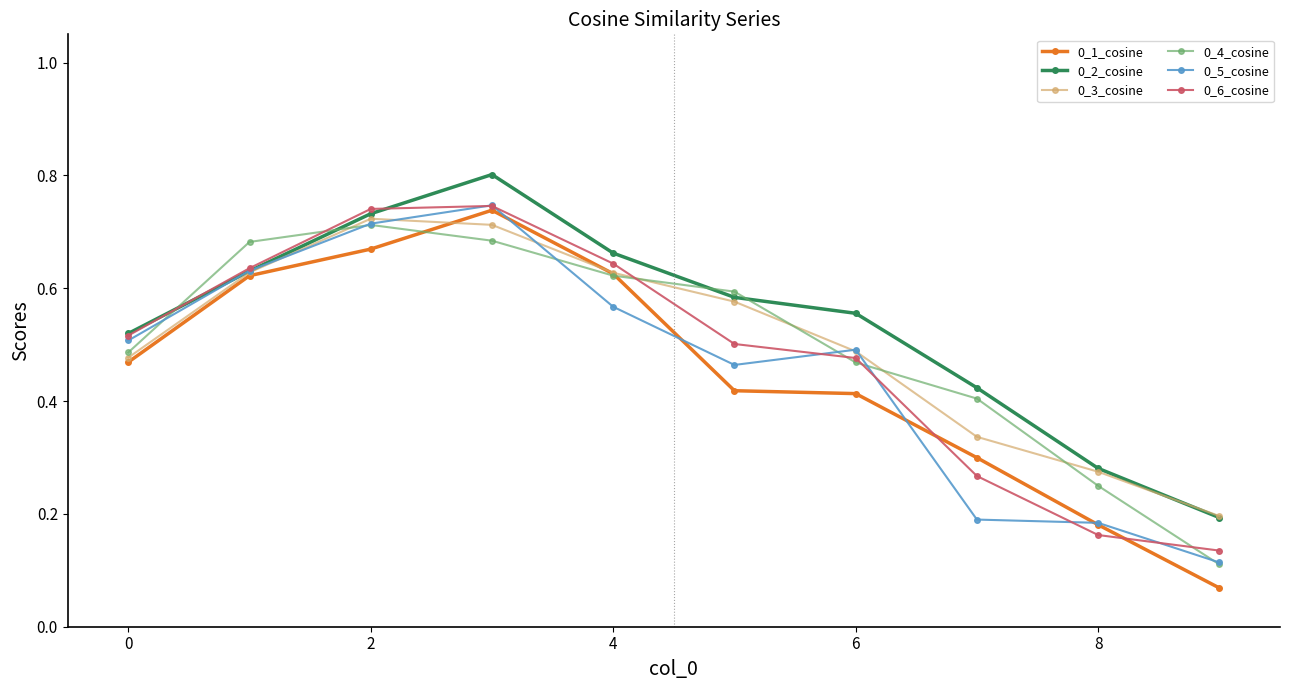

What are all the series names shown in the legend?

0_1_cosine, 0_2_cosine, 0_3_cosine, 0_4_cosine, 0_5_cosine, 0_6_cosine